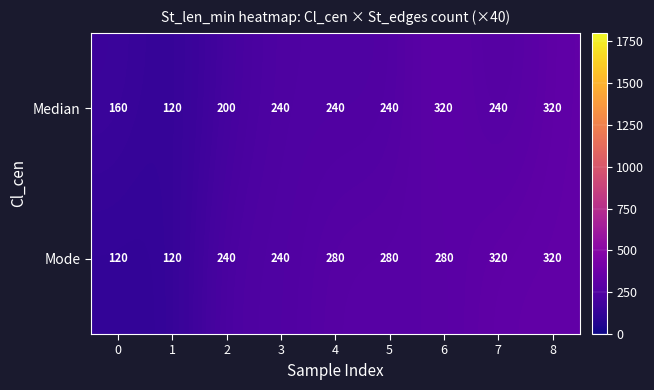

At which category is the sum across all series the highest?

8